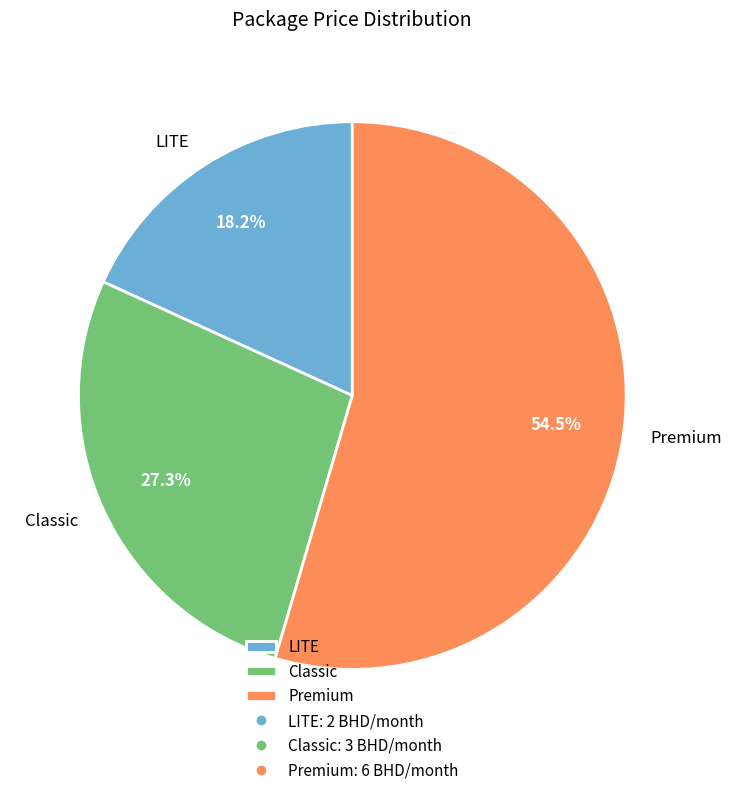

To the nearest percent, what percentage of the pie is LITE?

18%